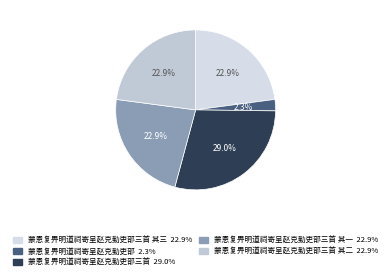

What is the largest slice in the pie chart?

蒙恩复畀明道祠寄呈赵克勤吏部三首